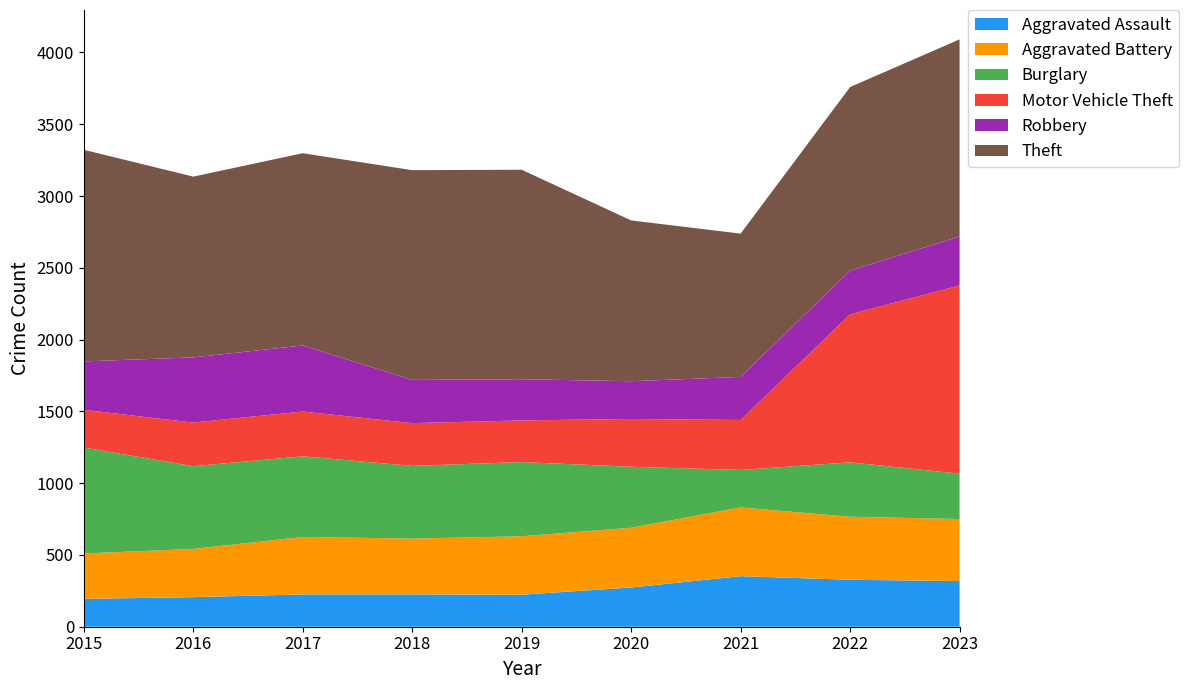

Reading left to right, extract all data points from this chart.

Aggravated Assault: 194	206	225	225	223	273	352	327	318
Aggravated Battery: 316	336	400	389	407	416	479	439	432
Burglary: 738	576	562	506	517	425	261	379	316
Motor Vehicle Theft: 263	304	312	298	290	333	348	1031	1311
Robbery: 337	454	460	301	287	263	300	304	341
Theft: 1474	1259	1339	1461	1459	1120	998	1279	1373